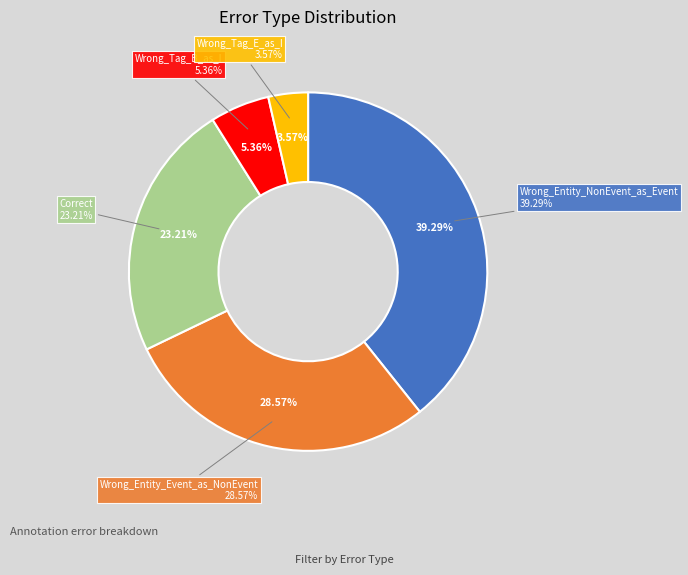

Is Wrong_Tag_B_as_I the majority of the pie?

No